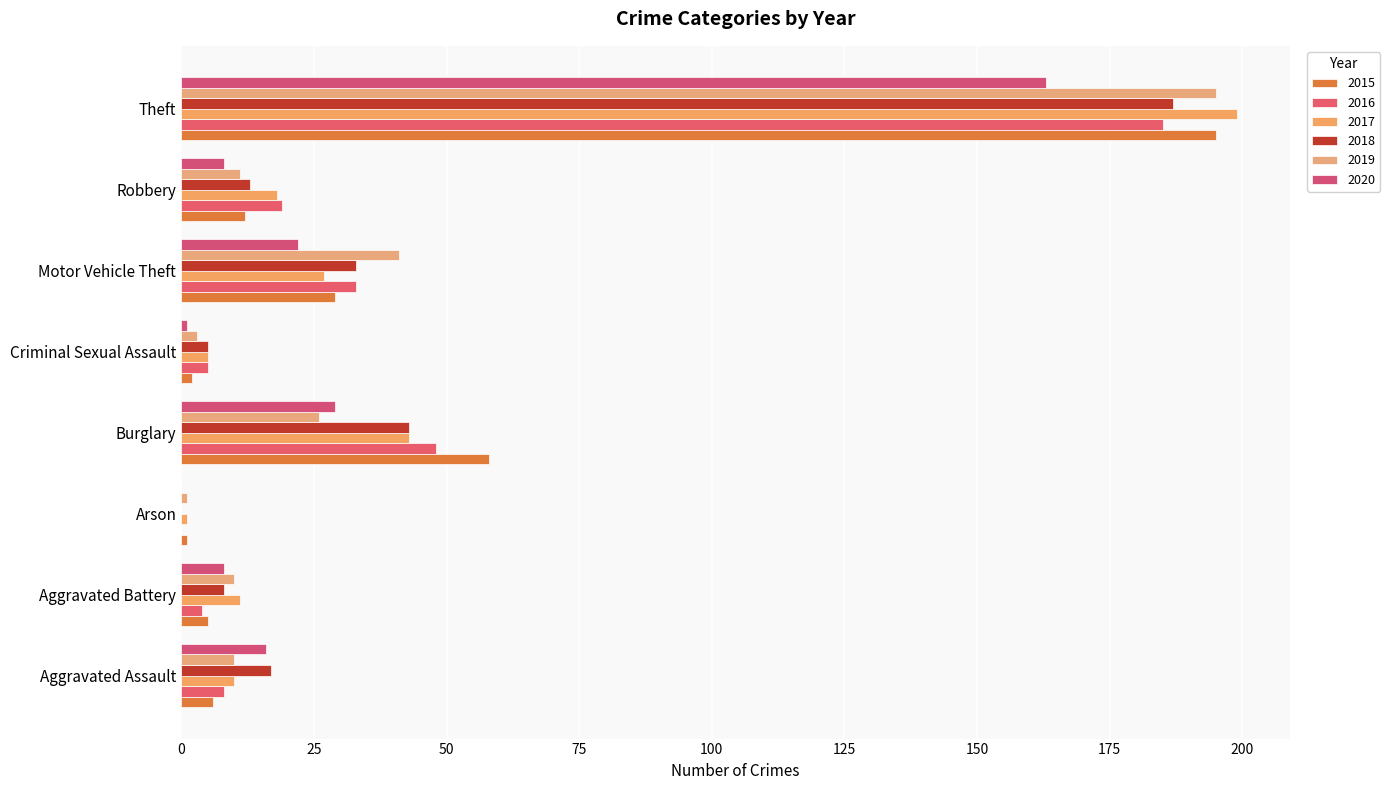

At which label does 2015 reach its peak?

Theft